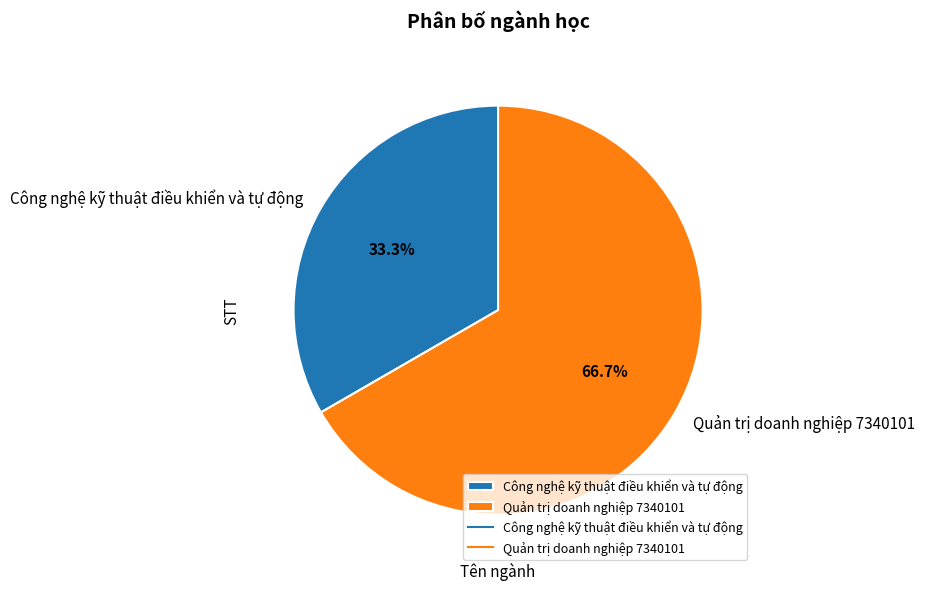

How many segments does this pie chart have?

2